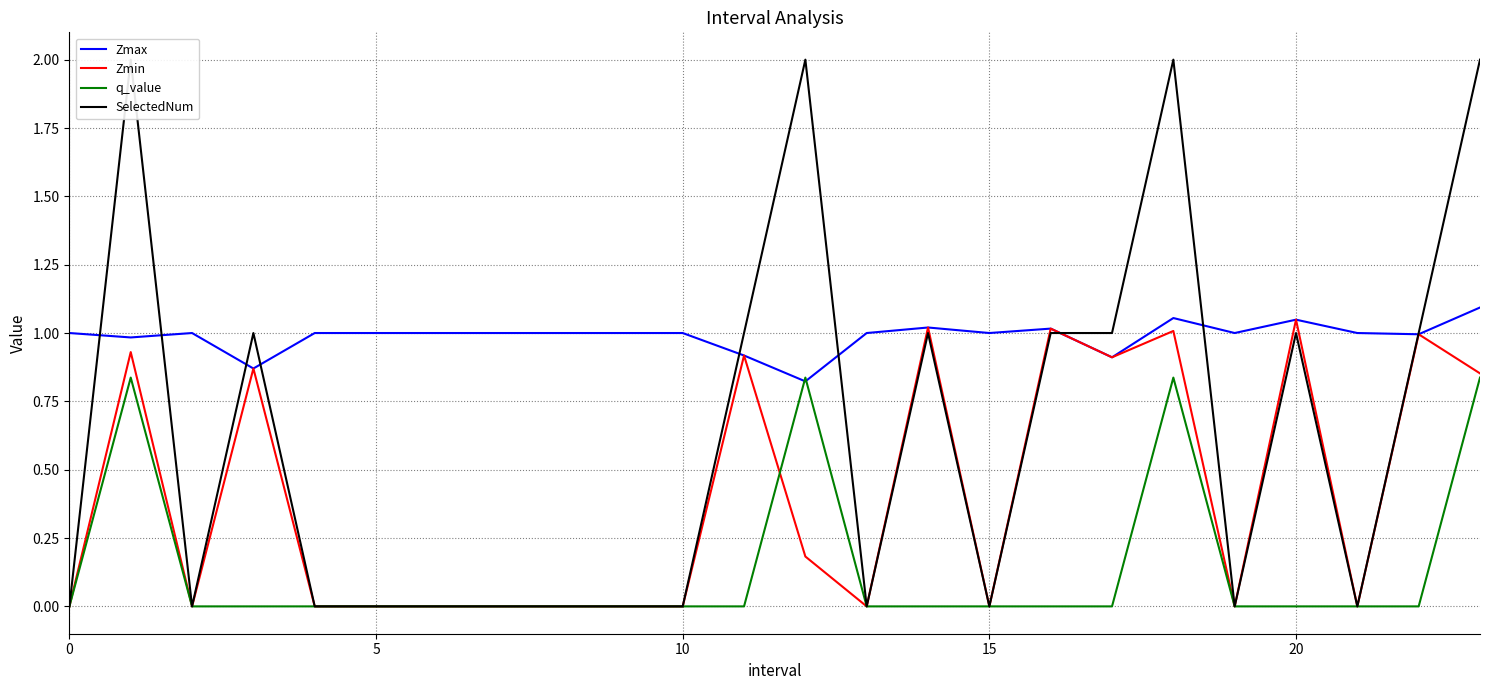

How many lines are shown in the chart?

4